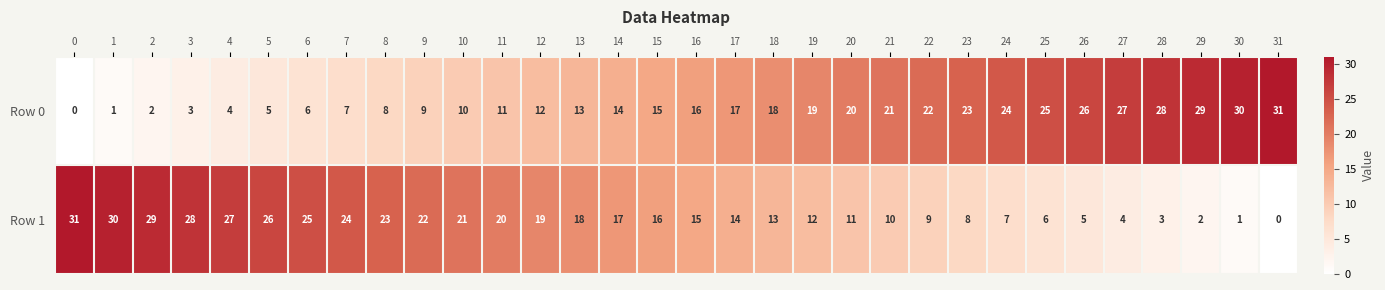

The Row 0 series shows 19 at 19. True or false?

True